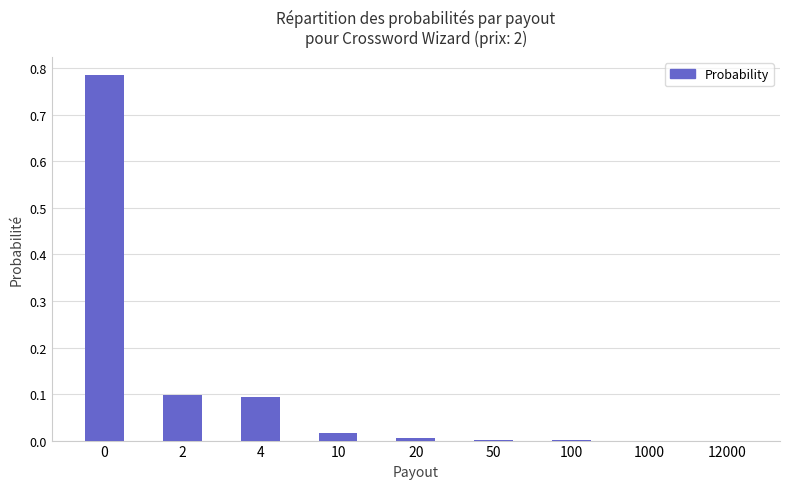

The chart shows a value of 0.0 at 12000. True or false?

True